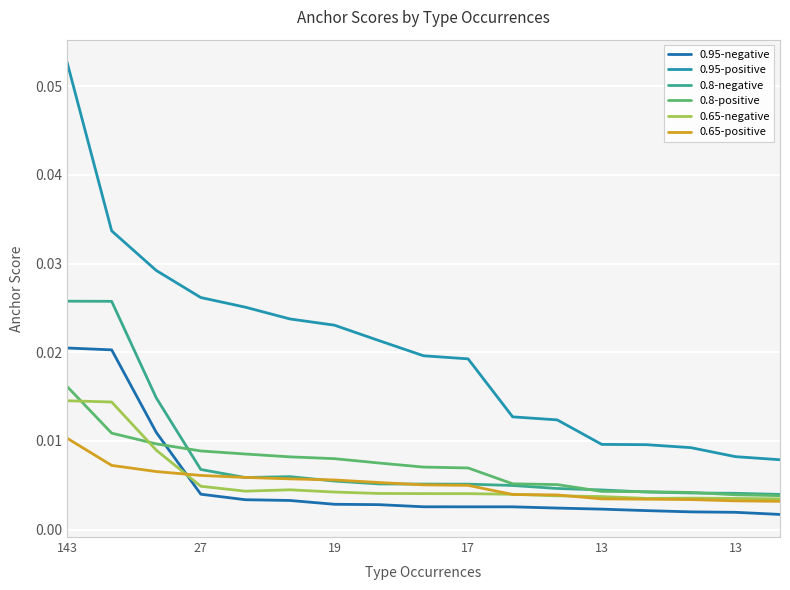

Reading left to right, what are all the values shown in this chart?

0.95-negative: 0.0	0.0	0.0	0.0	0.0	0.0	0.0	0.0	0.0	0.0	0.0	0.0	0.0	0.0	0.0	0.0	0.0
0.95-positive: 0.1	0.0	0.0	0.0	0.0	0.0	0.0	0.0	0.0	0.0	0.0	0.0	0.0	0.0	0.0	0.0	0.0
0.8-negative: 0.0	0.0	0.0	0.0	0.0	0.0	0.0	0.0	0.0	0.0	0.0	0.0	0.0	0.0	0.0	0.0	0.0
0.8-positive: 0.0	0.0	0.0	0.0	0.0	0.0	0.0	0.0	0.0	0.0	0.0	0.0	0.0	0.0	0.0	0.0	0.0
0.65-negative: 0.0	0.0	0.0	0.0	0.0	0.0	0.0	0.0	0.0	0.0	0.0	0.0	0.0	0.0	0.0	0.0	0.0
0.65-positive: 0.0	0.0	0.0	0.0	0.0	0.0	0.0	0.0	0.0	0.0	0.0	0.0	0.0	0.0	0.0	0.0	0.0